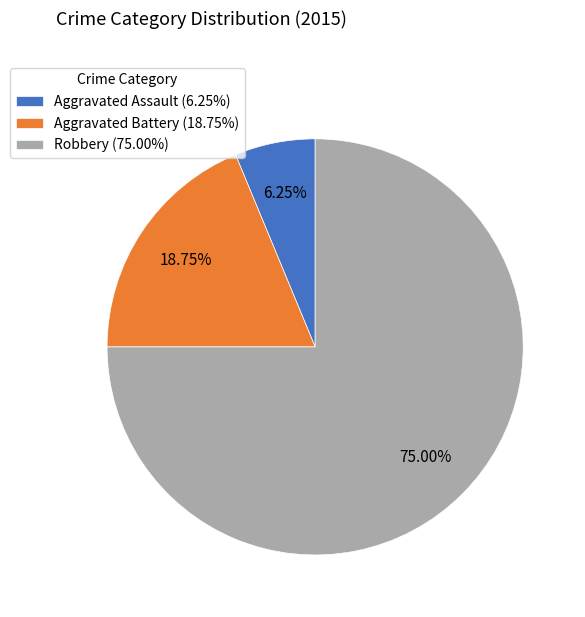

What is the largest slice in the pie chart?

Robbery